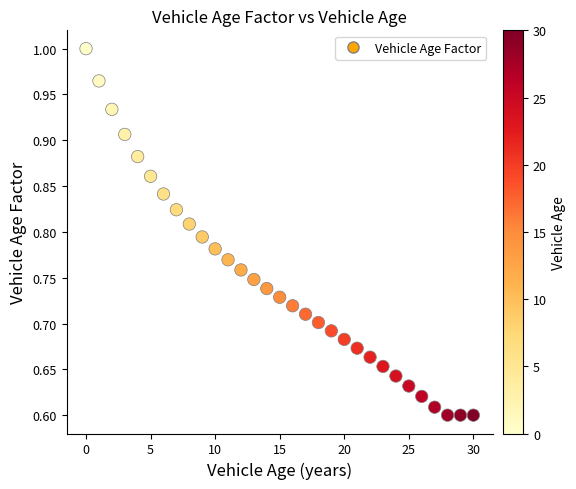

What is the range of Y values (max minus min)?

0.4